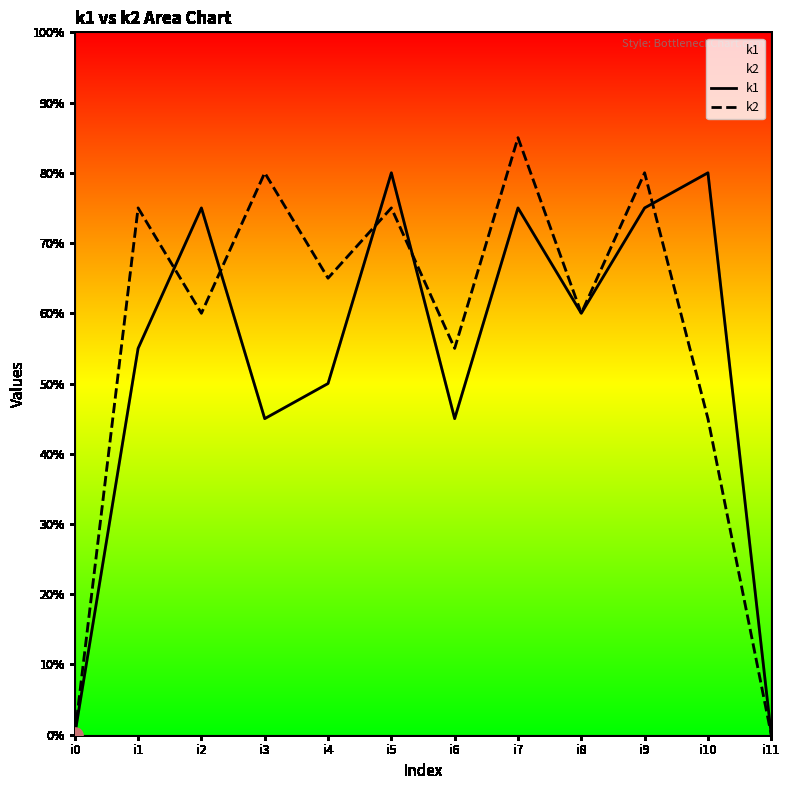

What are all the series names shown in the legend?

k1, k2